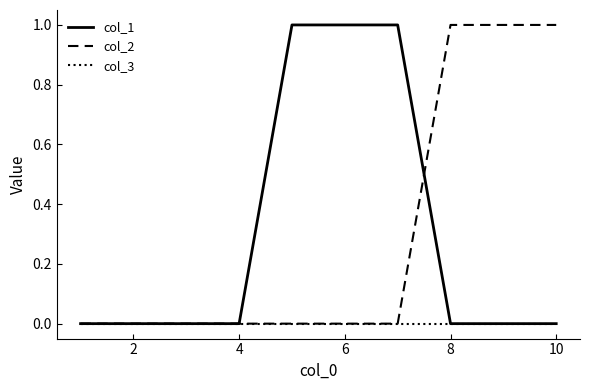

How many col_2 values are between 0 and 1?

10